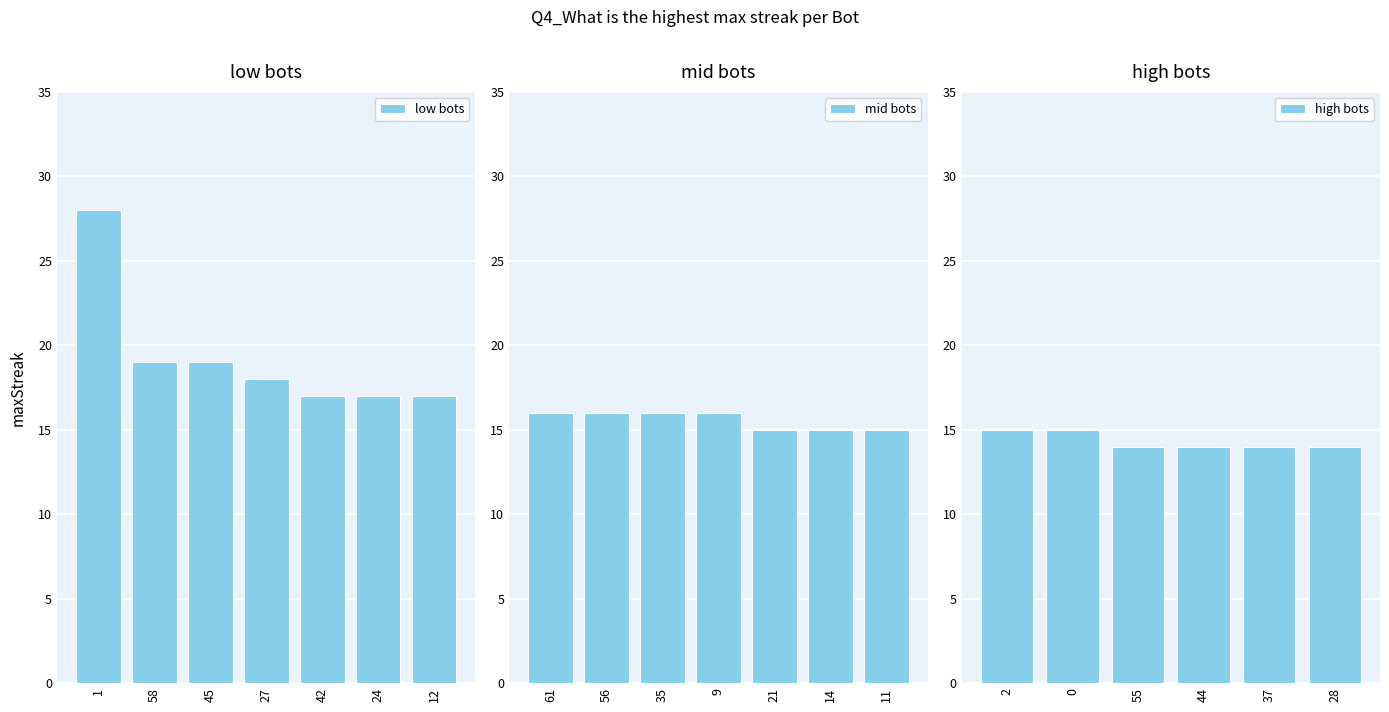

What is the average value?

16